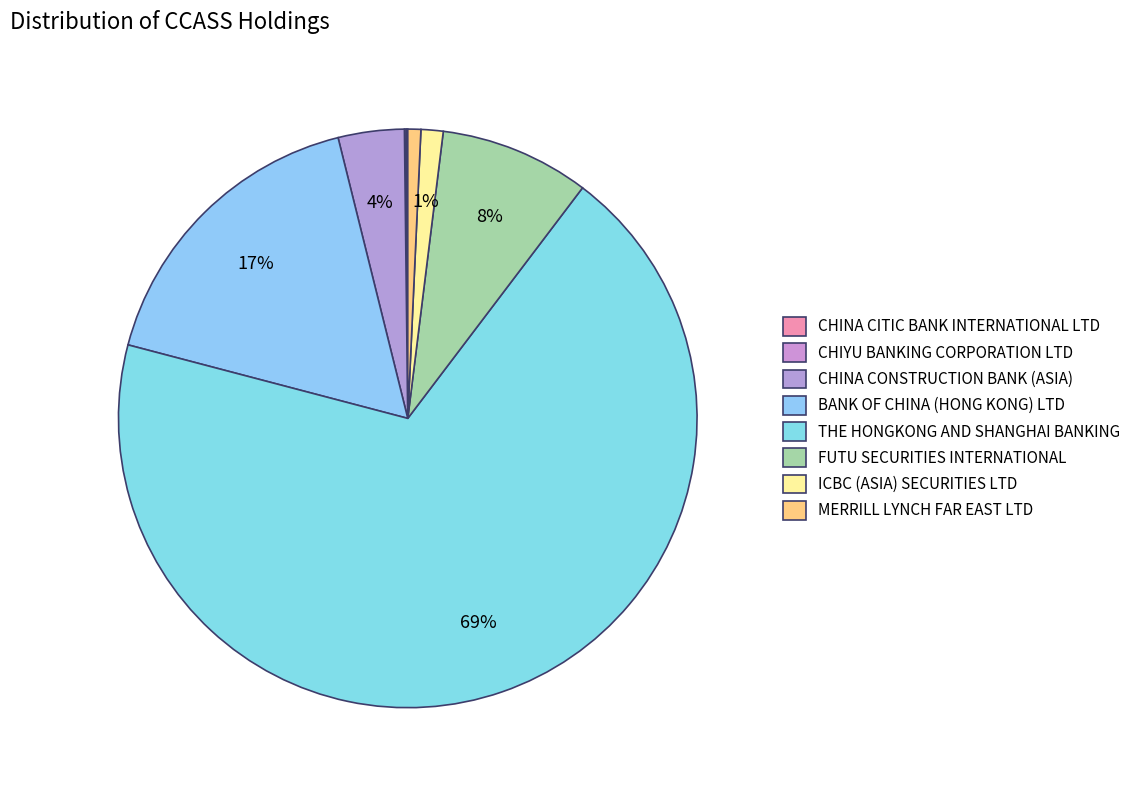

Rank the categories by value from lowest to highest.

CHINA CITIC BANK INTERNATIONAL LTD, CHIYU BANKING CORPORATION LTD, MERRILL LYNCH FAR EAST LTD, ICBC (ASIA) SECURITIES LTD, CHINA CONSTRUCTION BANK (ASIA), FUTU SECURITIES INTERNATIONAL, BANK OF CHINA (HONG KONG) LTD, THE HONGKONG AND SHANGHAI BANKING